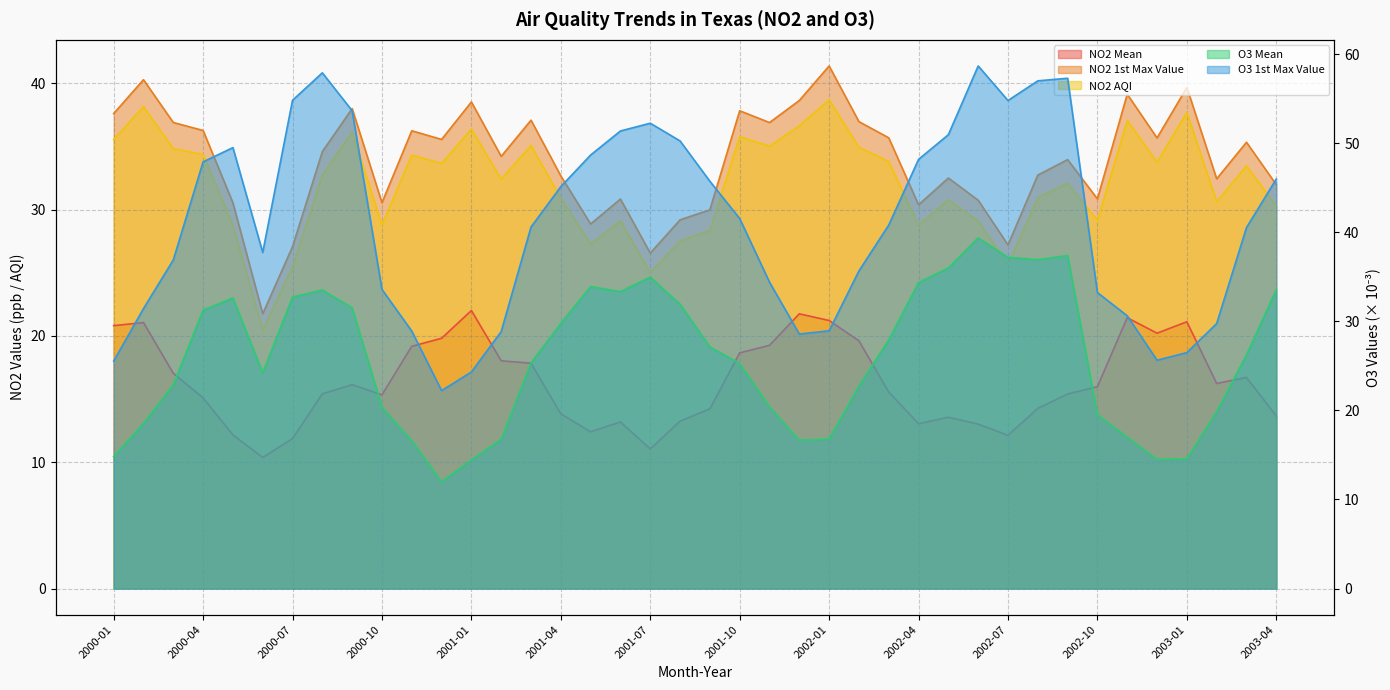

At which label does O3 Mean first exceed 26?

2000-04